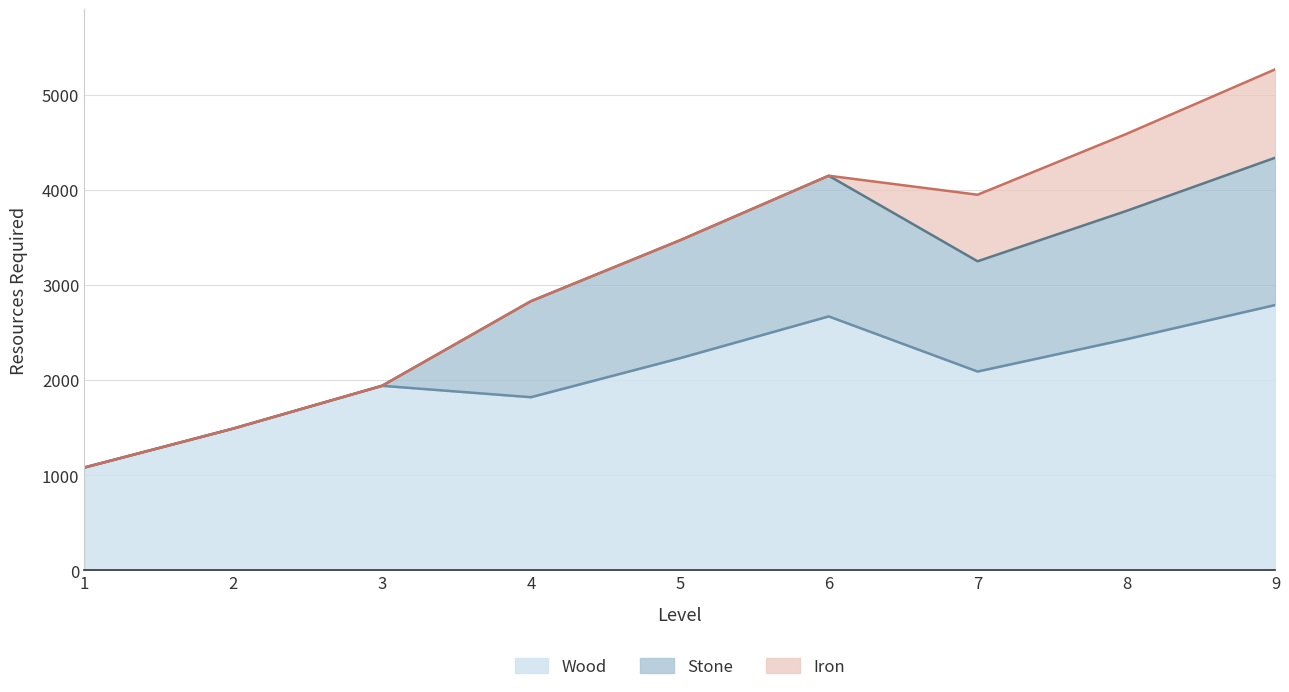

What is the total value across all series at 3?

1940